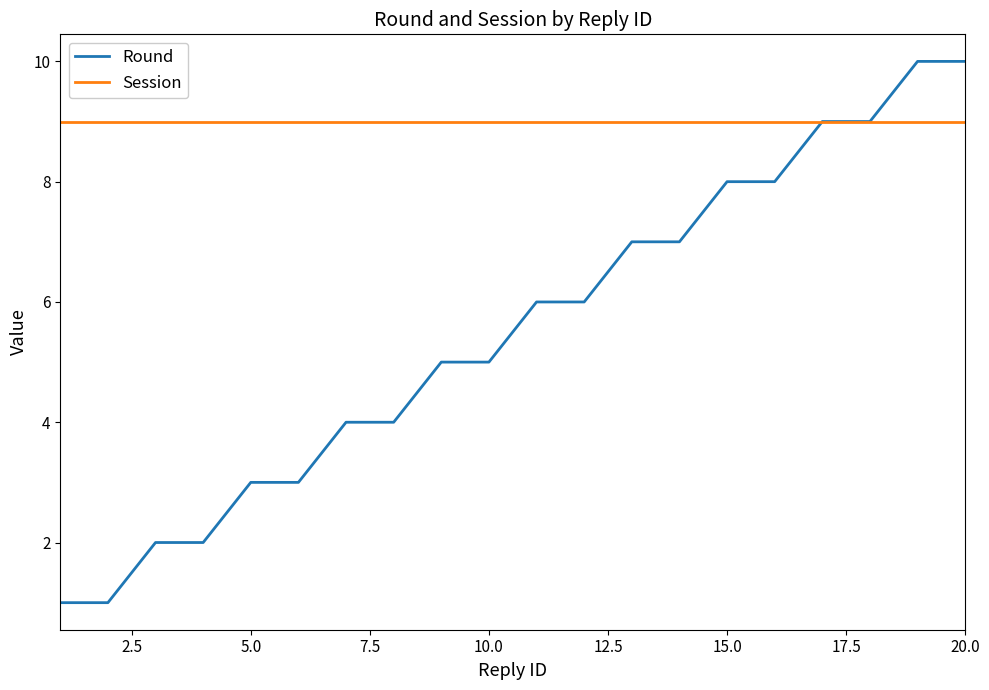

List the series in order of their overall mean, lowest first.

Round, Session